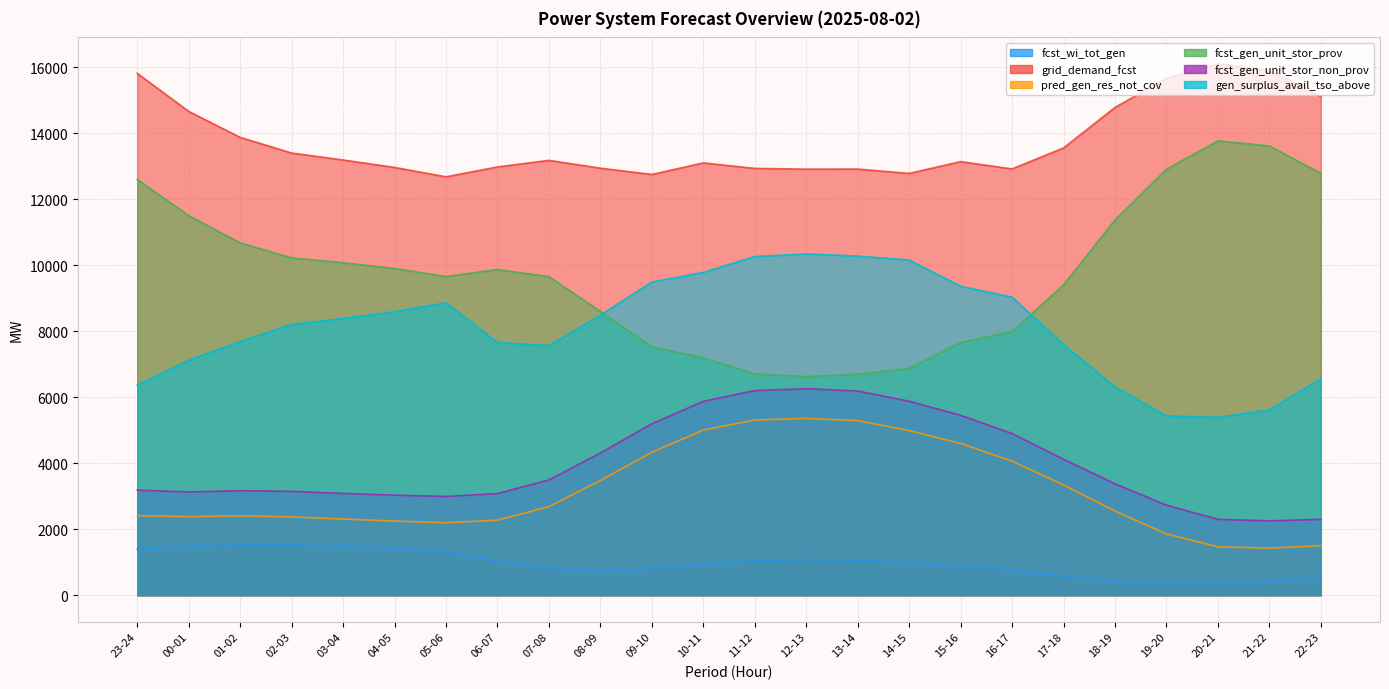

Does the chart have visible grid lines?

Yes